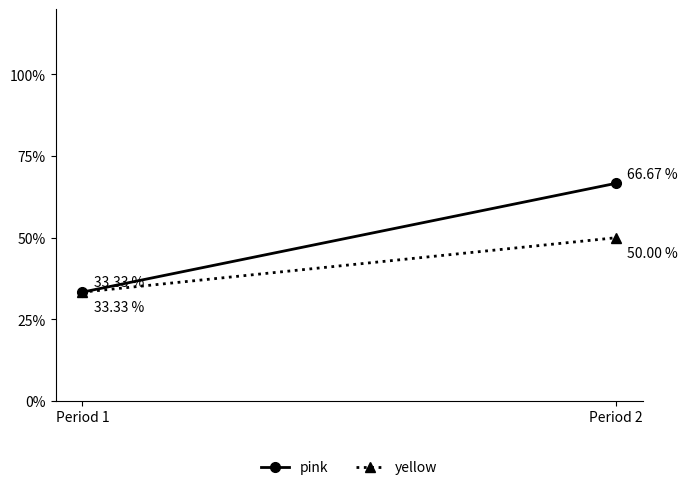

What is the difference between the maximum and minimum values in the pink series?

33.3